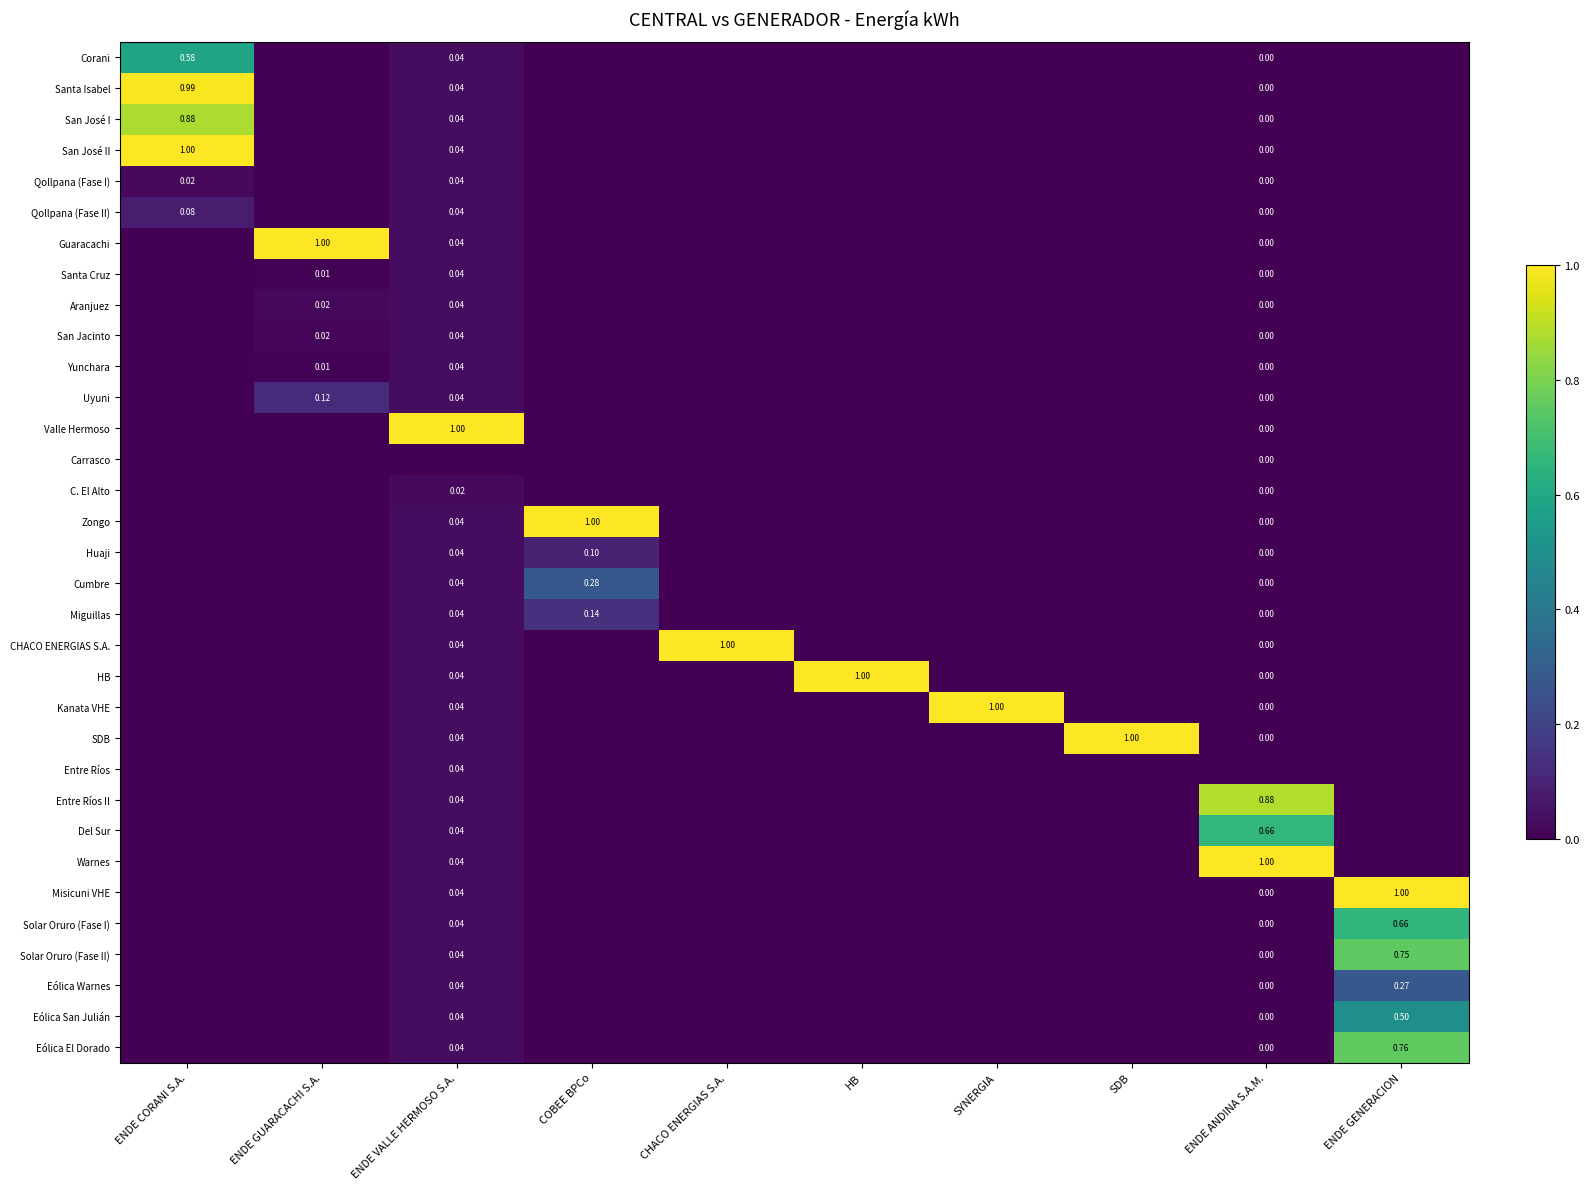

At which category does the chart reach its minimum across all series?

ENDE GUARACACHI S.A.